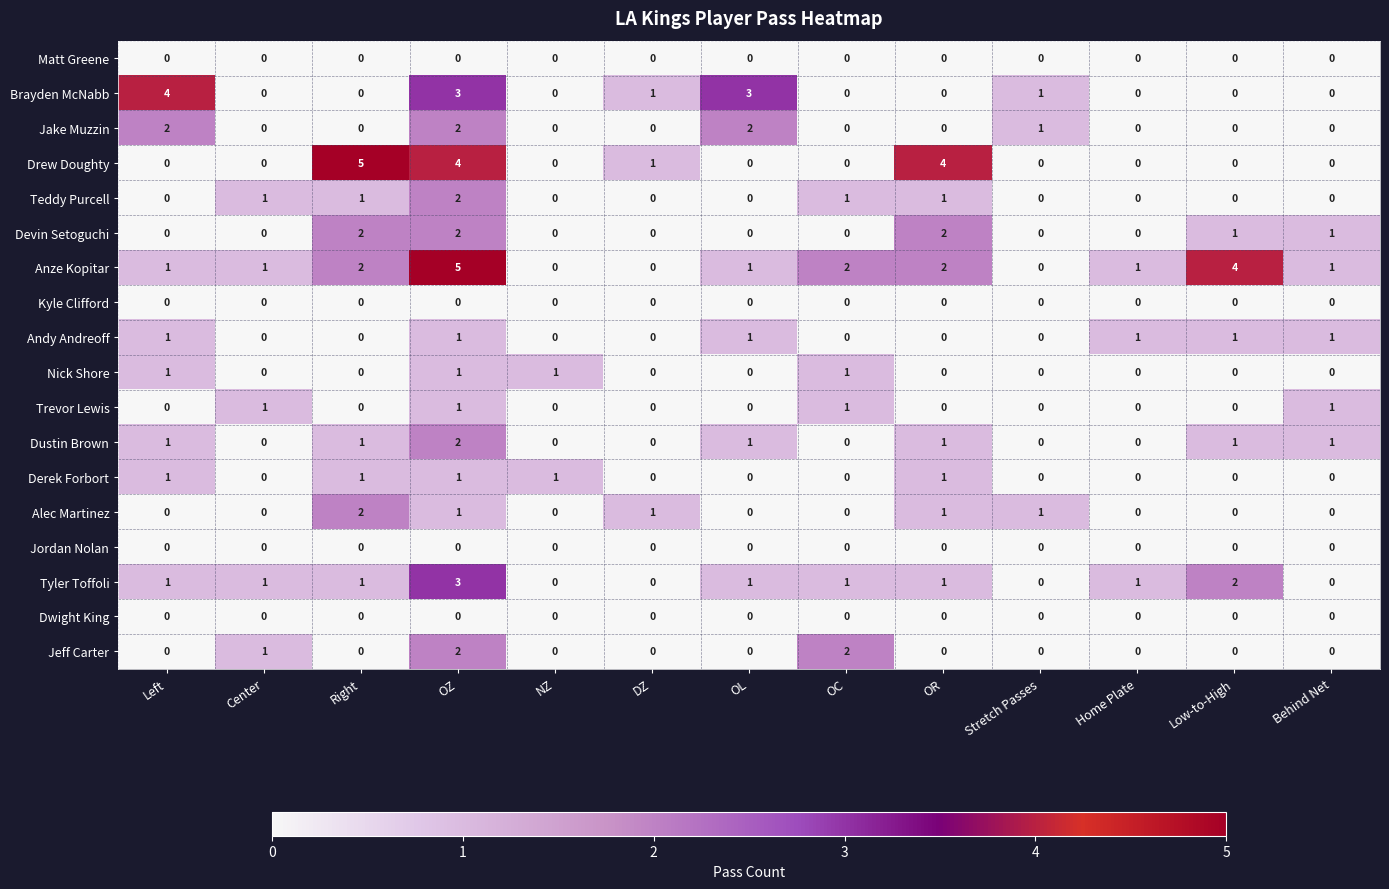

What is the sum of all Trevor Lewis values?

4